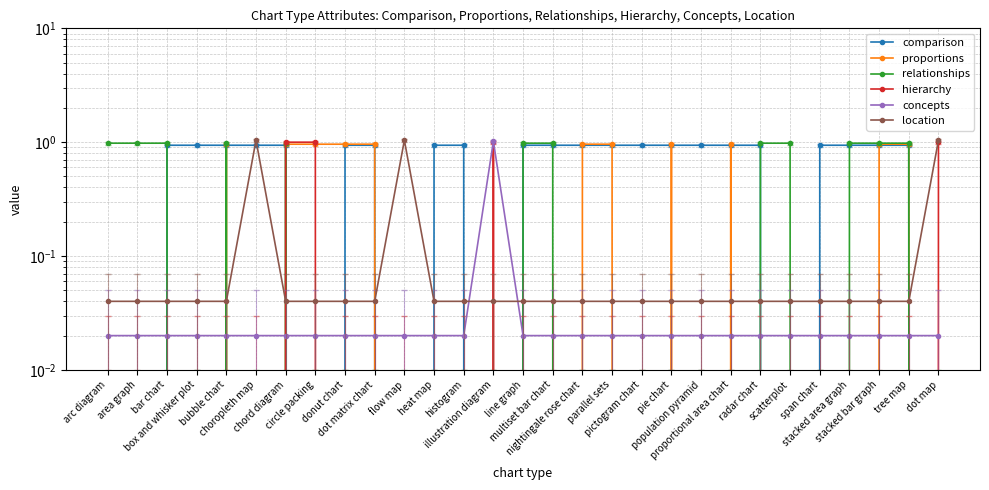

Reading left to right, extract all data points from this chart.

comparison: arc diagram=-0.1	area graph=-0.1	bar chart=0.9	box and whisker plot=0.9	bubble chart=0.9	choropleth map=0.9	chord diagram=0.9	circle packing=-0.1	donut chart=0.9	dot matrix chart=0.9	flow map=-0.1	heat map=0.9	histogram=0.9	illustration diagram=-0.1	line graph=0.9	multiset bar chart=0.9	nightingale rose chart=0.9	parallel sets=0.9	pictogram chart=0.9	pie chart=0.9	population pyramid=0.9	proportional area chart=0.9	radar chart=0.9	scatterplot=-0.1	span chart=0.9	stacked area graph=0.9	stacked bar graph=0.9	tree map=0.9	dot map=-0.1
proportions: arc diagram=-0.0	area graph=-0.0	bar chart=-0.0	box and whisker plot=-0.0	bubble chart=1.0	choropleth map=-0.0	chord diagram=1.0	circle packing=1.0	donut chart=1.0	dot matrix chart=1.0	flow map=-0.0	heat map=-0.0	histogram=-0.0	illustration diagram=-0.0	line graph=-0.0	multiset bar chart=-0.0	nightingale rose chart=1.0	parallel sets=1.0	pictogram chart=-0.0	pie chart=1.0	population pyramid=-0.0	proportional area chart=1.0	radar chart=-0.0	scatterplot=-0.0	span chart=-0.0	stacked area graph=-0.0	stacked bar graph=1.0	tree map=1.0	dot map=-0.0
relationships: arc diagram=1.0	area graph=1.0	bar chart=1.0	box and whisker plot=-0.0	bubble chart=1.0	choropleth map=-0.0	chord diagram=1.0	circle packing=-0.0	donut chart=-0.0	dot matrix chart=-0.0	flow map=-0.0	heat map=-0.0	histogram=-0.0	illustration diagram=-0.0	line graph=1.0	multiset bar chart=1.0	nightingale rose chart=-0.0	parallel sets=-0.0	pictogram chart=-0.0	pie chart=-0.0	population pyramid=-0.0	proportional area chart=-0.0	radar chart=1.0	scatterplot=1.0	span chart=-0.0	stacked area graph=1.0	stacked bar graph=1.0	tree map=1.0	dot map=-0.0
hierarchy: arc diagram=0.0	area graph=0.0	bar chart=0.0	box and whisker plot=0.0	bubble chart=0.0	choropleth map=0.0	chord diagram=1.0	circle packing=1.0	donut chart=0.0	dot matrix chart=0.0	flow map=0.0	heat map=0.0	histogram=0.0	illustration diagram=1.0	line graph=0.0	multiset bar chart=0.0	nightingale rose chart=0.0	parallel sets=0.0	pictogram chart=0.0	pie chart=0.0	population pyramid=0.0	proportional area chart=0.0	radar chart=0.0	scatterplot=0.0	span chart=0.0	stacked area graph=0.0	stacked bar graph=0.0	tree map=0.0	dot map=1.0
concepts: arc diagram=0.0	area graph=0.0	bar chart=0.0	box and whisker plot=0.0	bubble chart=0.0	choropleth map=0.0	chord diagram=0.0	circle packing=0.0	donut chart=0.0	dot matrix chart=0.0	flow map=0.0	heat map=0.0	histogram=0.0	illustration diagram=1.0	line graph=0.0	multiset bar chart=0.0	nightingale rose chart=0.0	parallel sets=0.0	pictogram chart=0.0	pie chart=0.0	population pyramid=0.0	proportional area chart=0.0	radar chart=0.0	scatterplot=0.0	span chart=0.0	stacked area graph=0.0	stacked bar graph=0.0	tree map=0.0	dot map=0.0
location: arc diagram=0.0	area graph=0.0	bar chart=0.0	box and whisker plot=0.0	bubble chart=0.0	choropleth map=1.0	chord diagram=0.0	circle packing=0.0	donut chart=0.0	dot matrix chart=0.0	flow map=1.0	heat map=0.0	histogram=0.0	illustration diagram=0.0	line graph=0.0	multiset bar chart=0.0	nightingale rose chart=0.0	parallel sets=0.0	pictogram chart=0.0	pie chart=0.0	population pyramid=0.0	proportional area chart=0.0	radar chart=0.0	scatterplot=0.0	span chart=0.0	stacked area graph=0.0	stacked bar graph=0.0	tree map=0.0	dot map=1.0